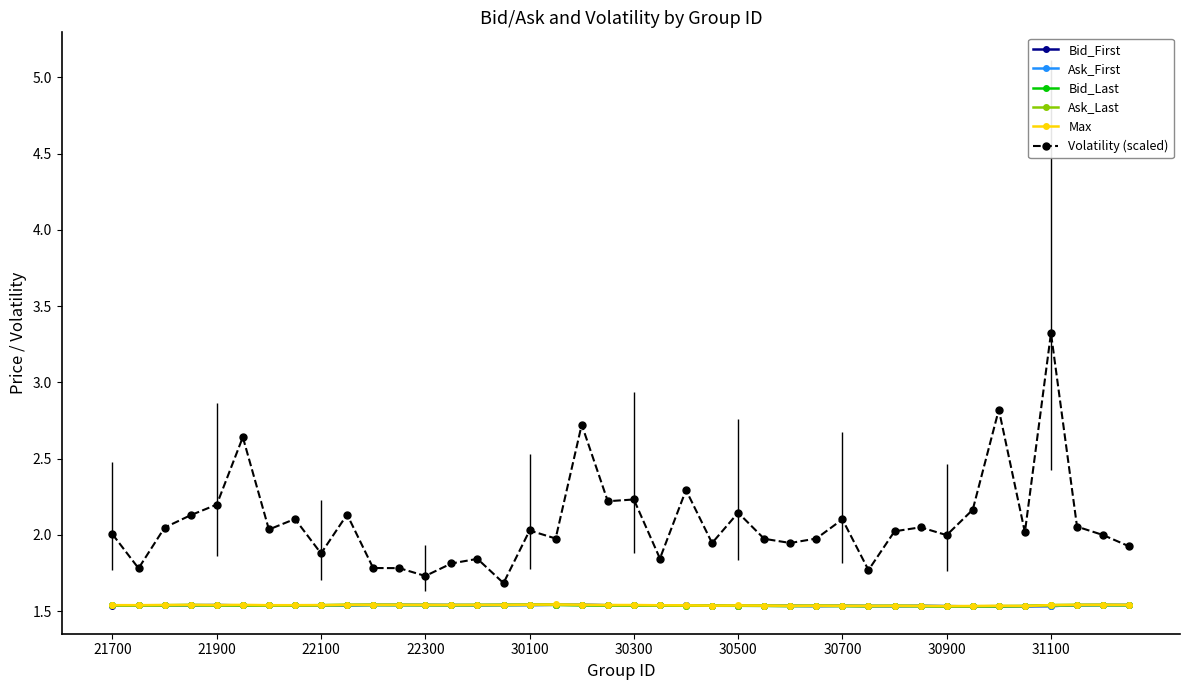

True or false: Volatility (scaled) and Bid_Last cross at least once.

False